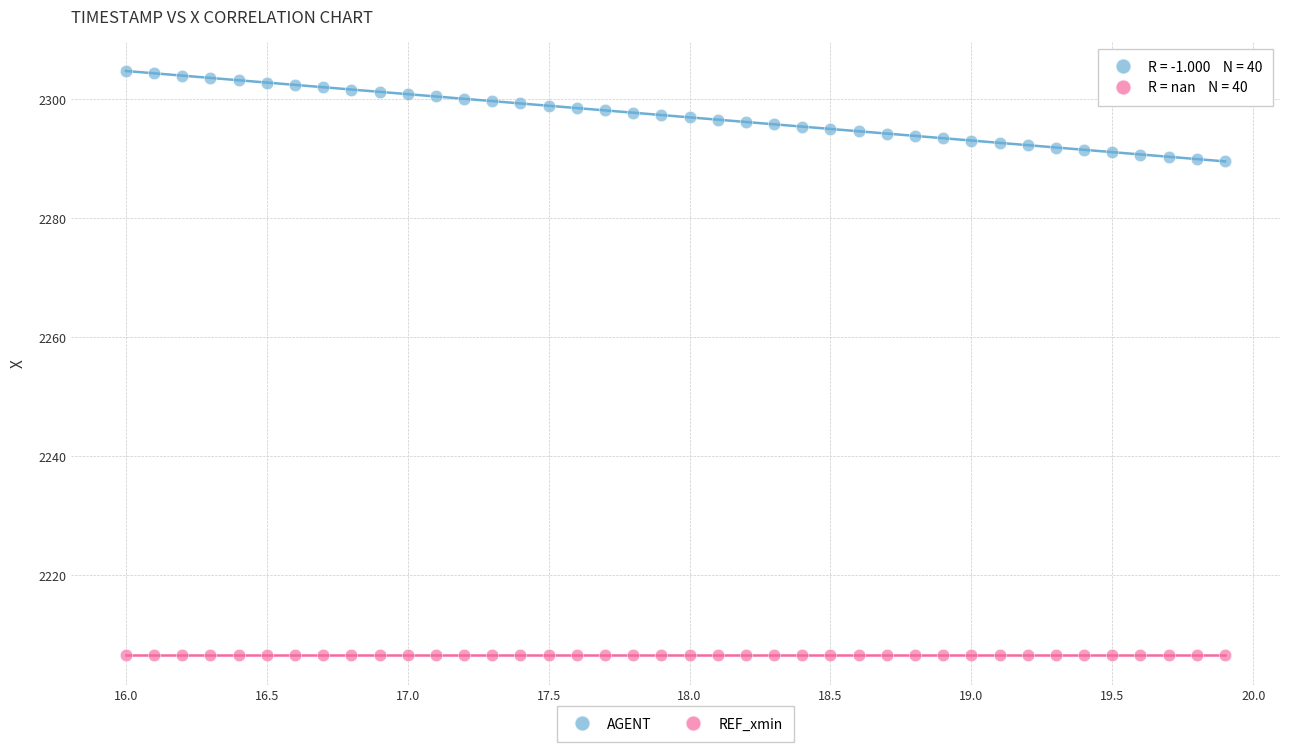

Which series reaches the maximum Y coordinate?

AGENT